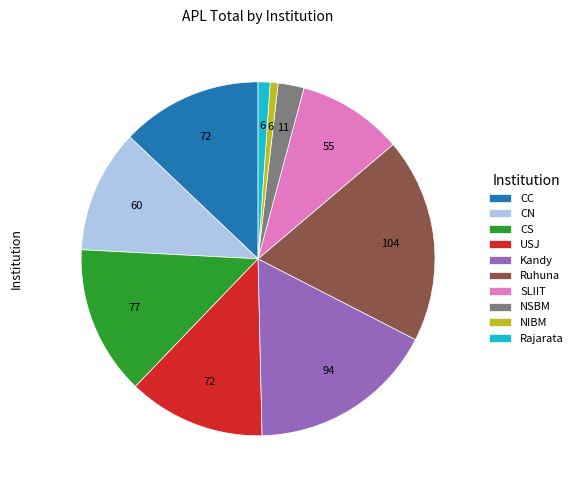

Is the sum of Ruhuna and SLIIT greater than half?

No